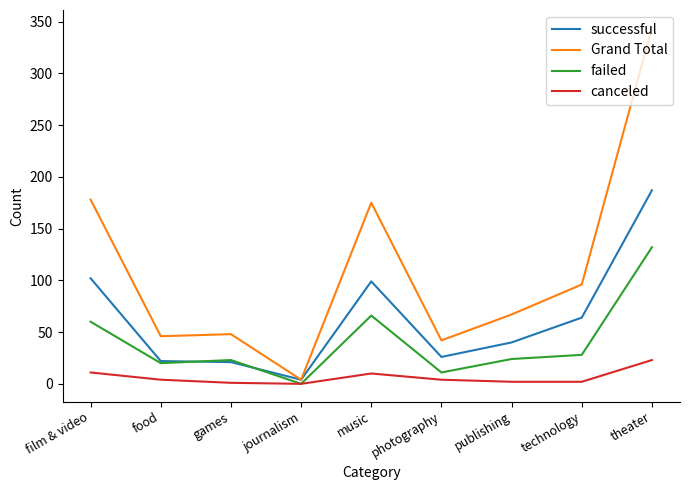

True or false: Grand Total and canceled cross at least once.

False